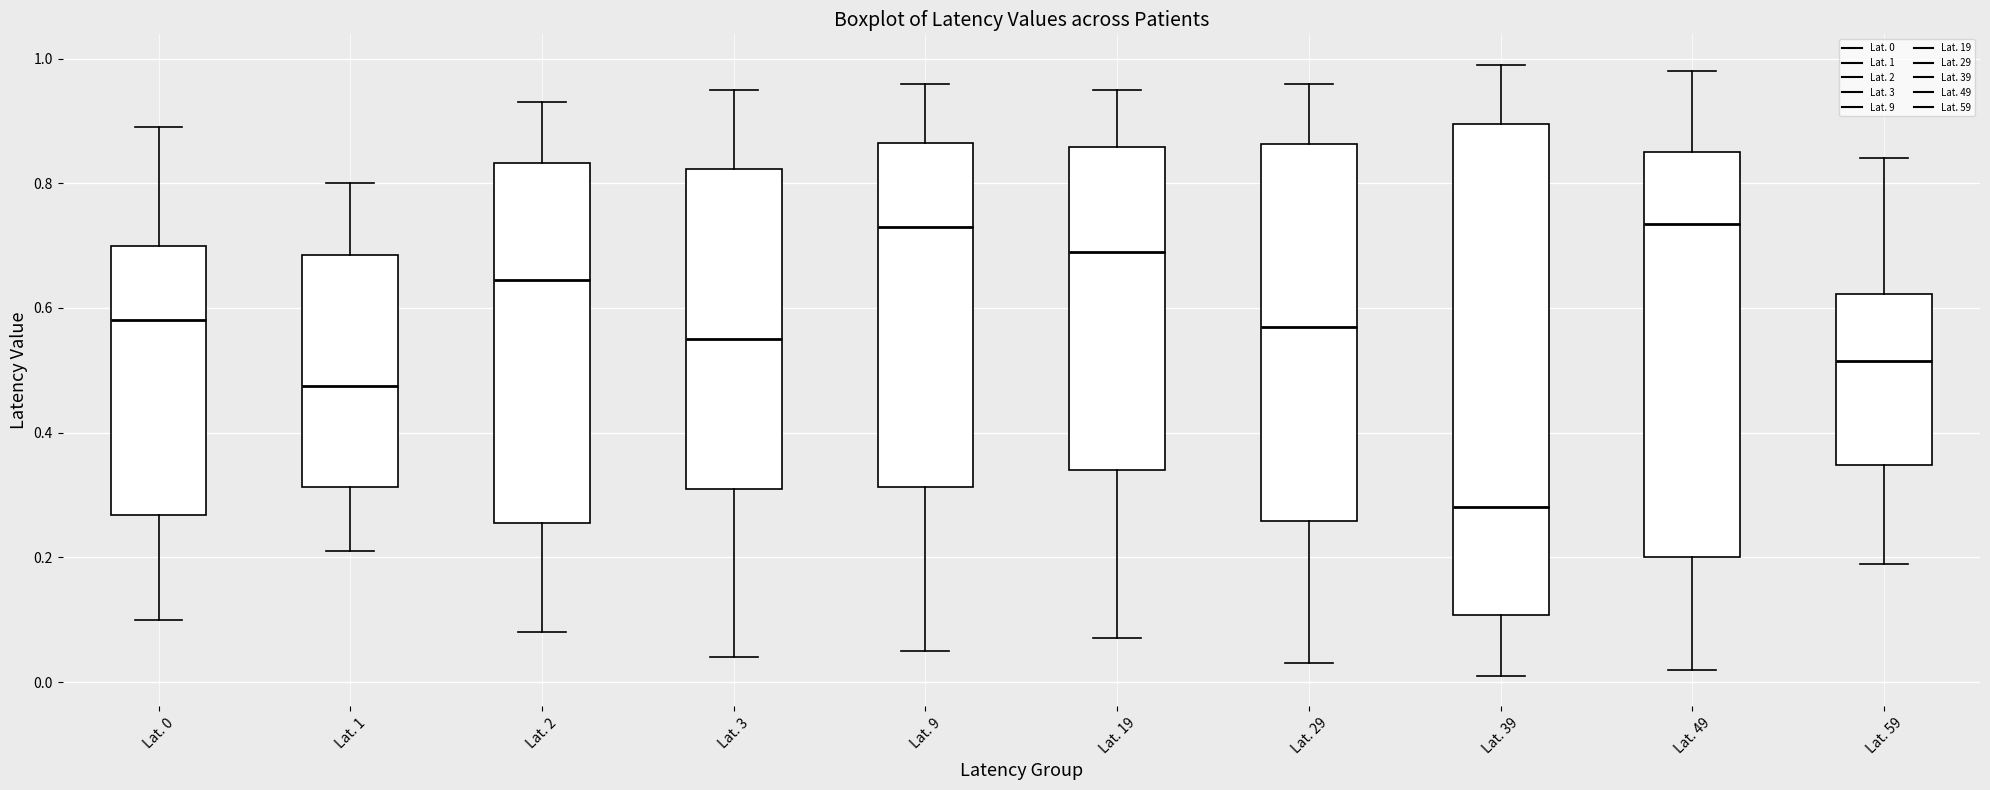

Which box is the tallest, from its lower edge to its upper edge?

Lat. 39